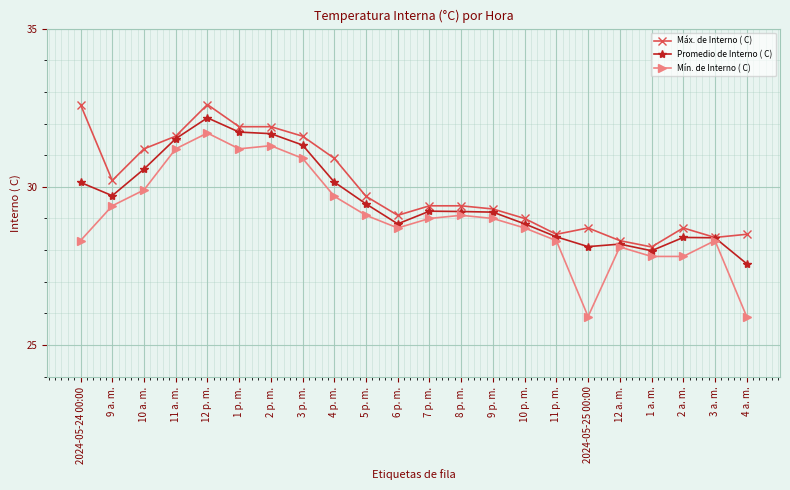

At which category is the sum across all series the highest?

12 p. m.